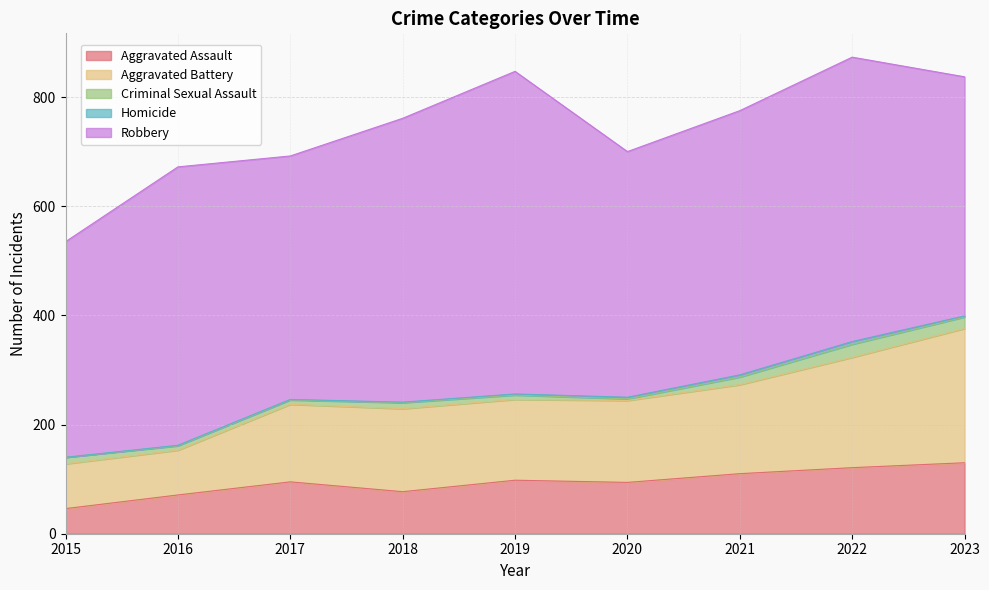

What is the difference between the highest and lowest values at 2018?

519